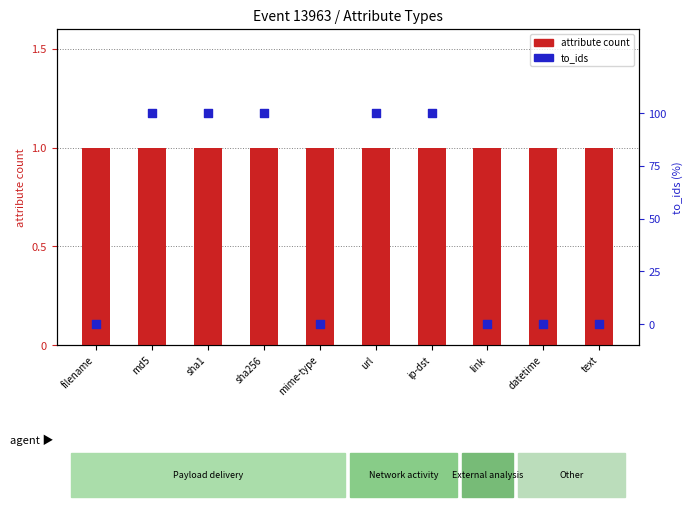

Which series reaches the minimum Y coordinate?

to_ids